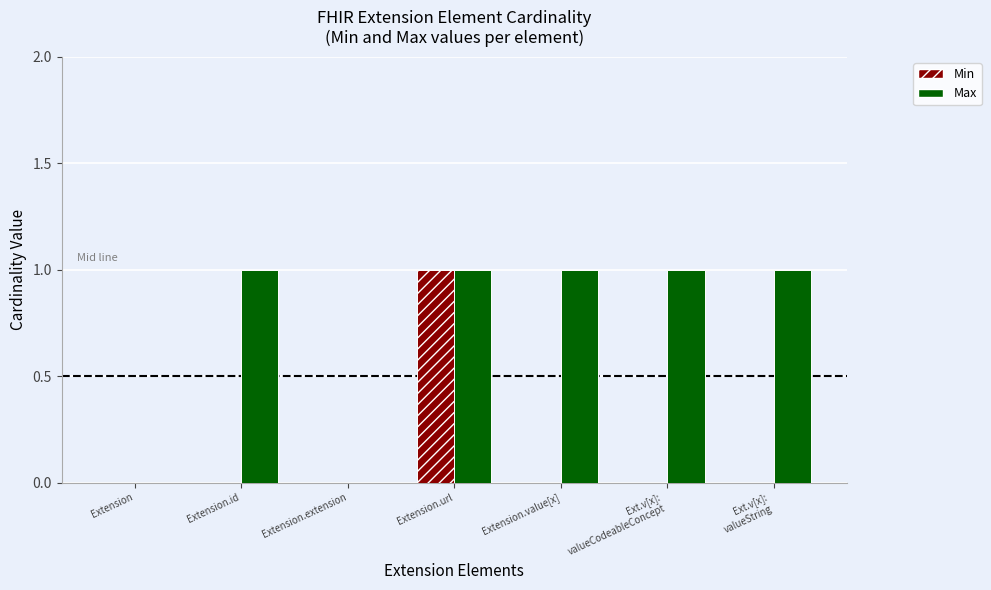

What value does the Max series have at Extension.url?

1